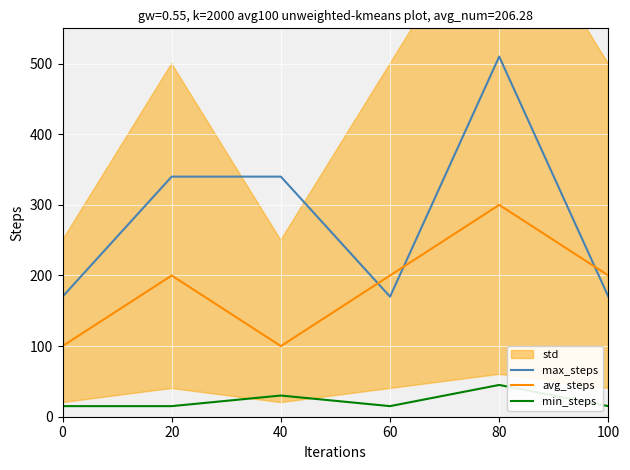

What is the difference between the maximum and minimum values in the min_steps series?

30